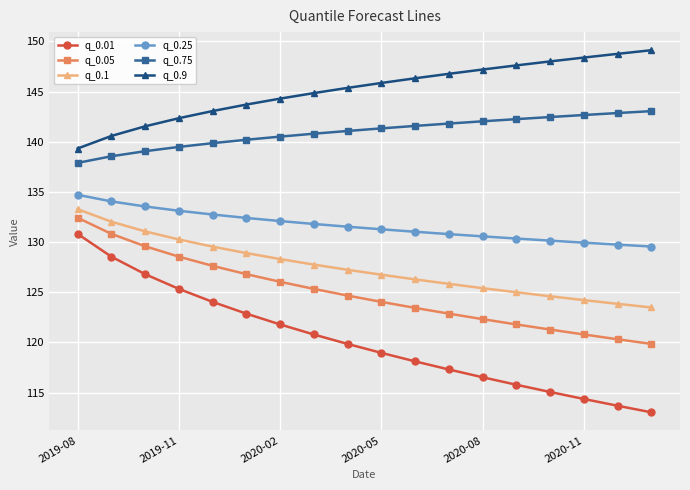

True or false: q_0.25 and q_0.1 intersect in this chart.

False